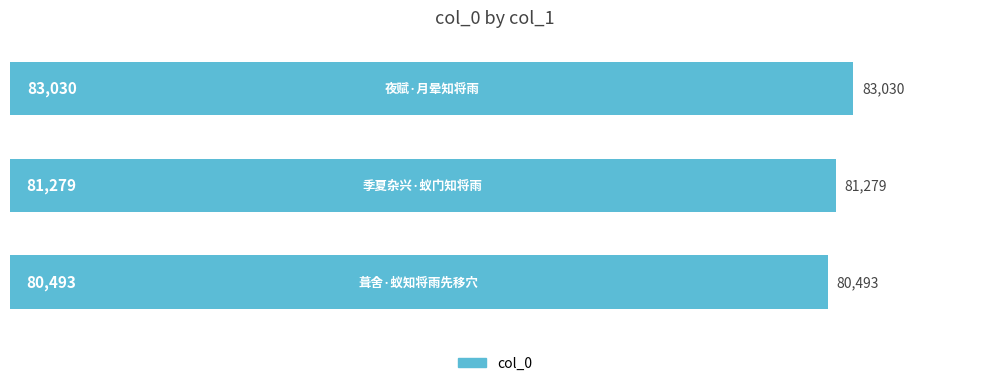

How many values are between 80493 and 83030?

3